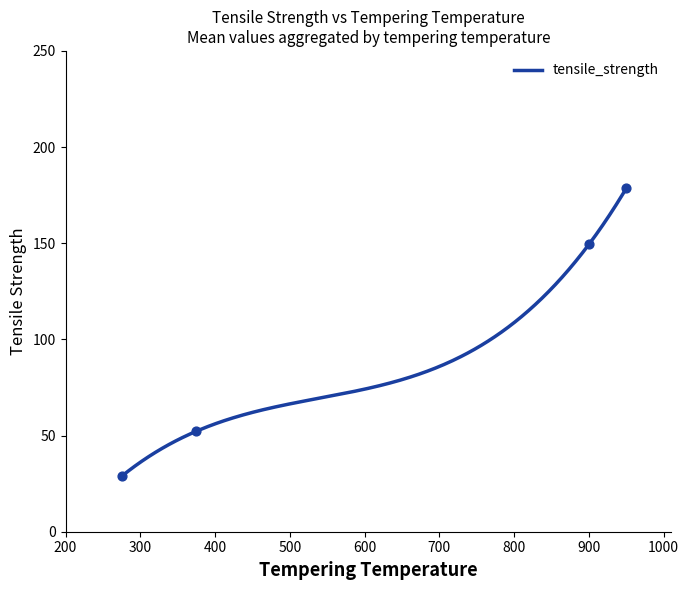

What is the minimum value for tensile_strength?

28.8